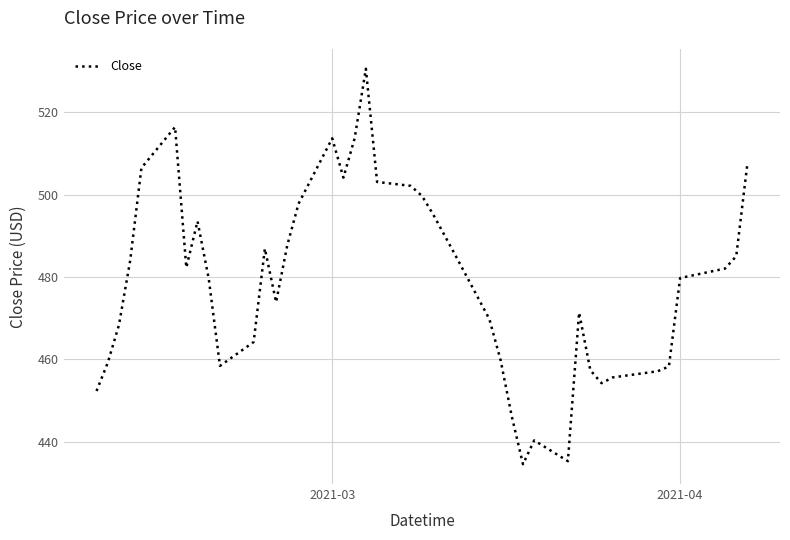

What is the smallest value displayed?

434.5